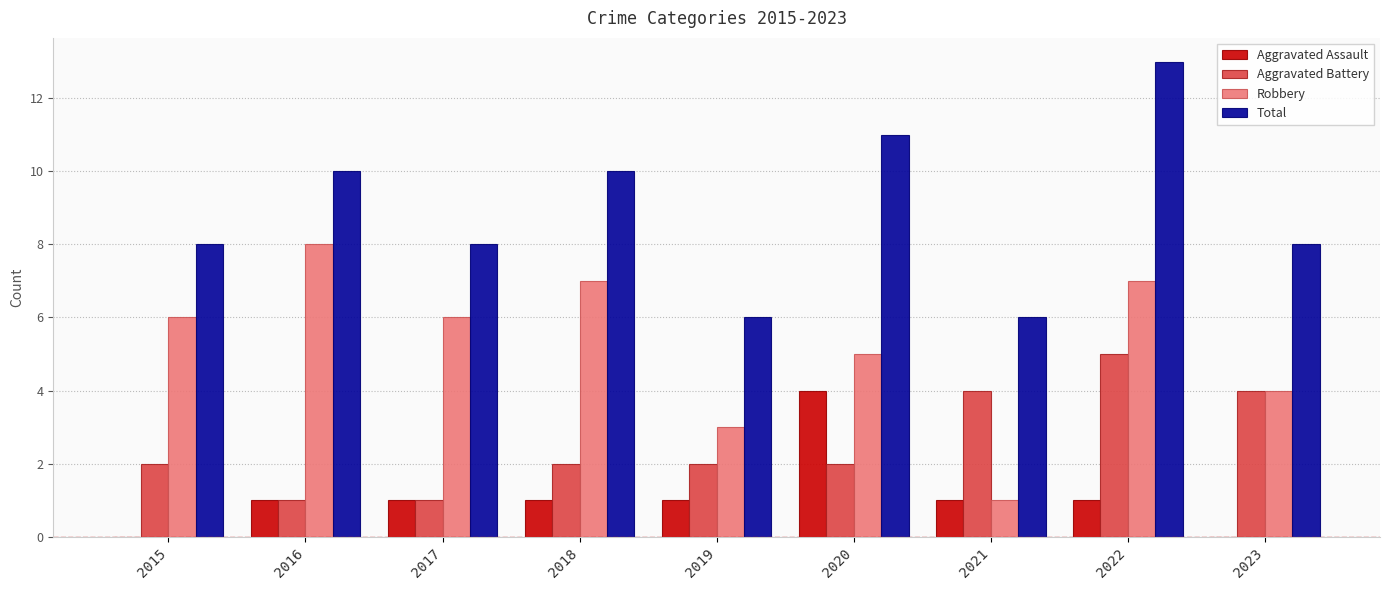

The value of Total at 2017 is 8. True or false?

True